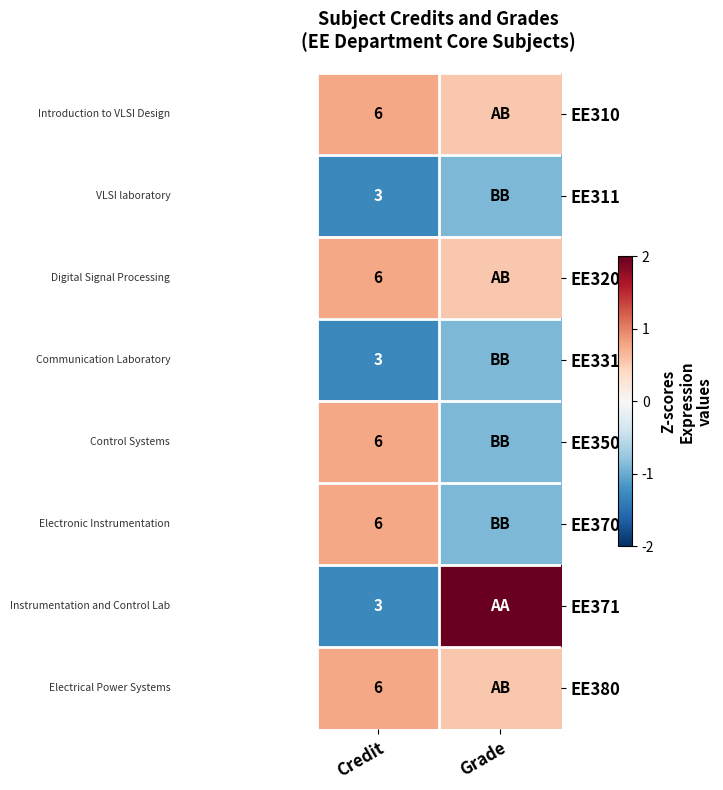

Which series has the widest spread of values?

EE371